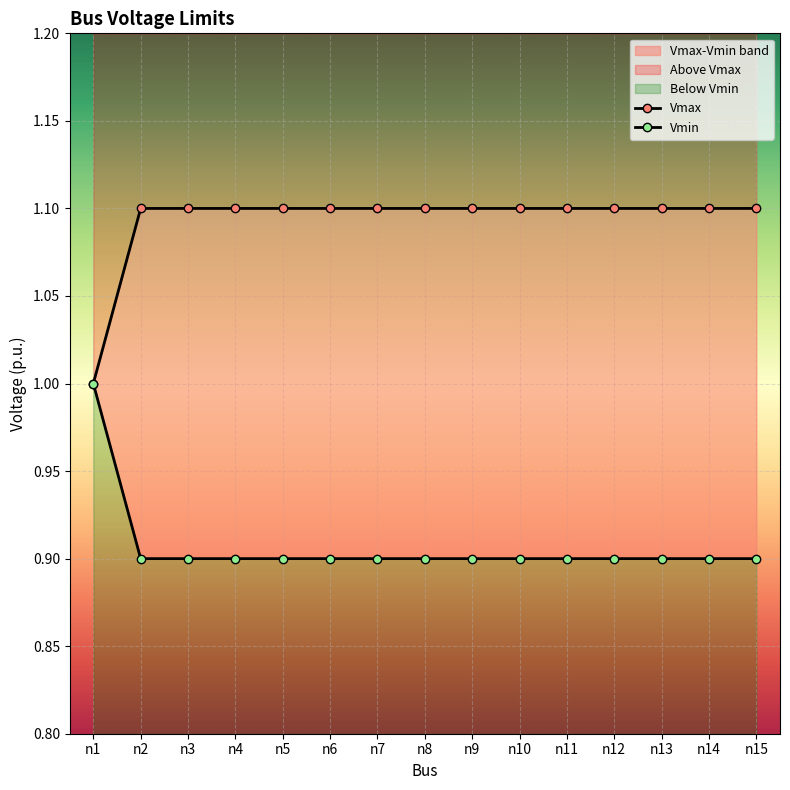

Which label corresponds to the largest value in the chart?

n2